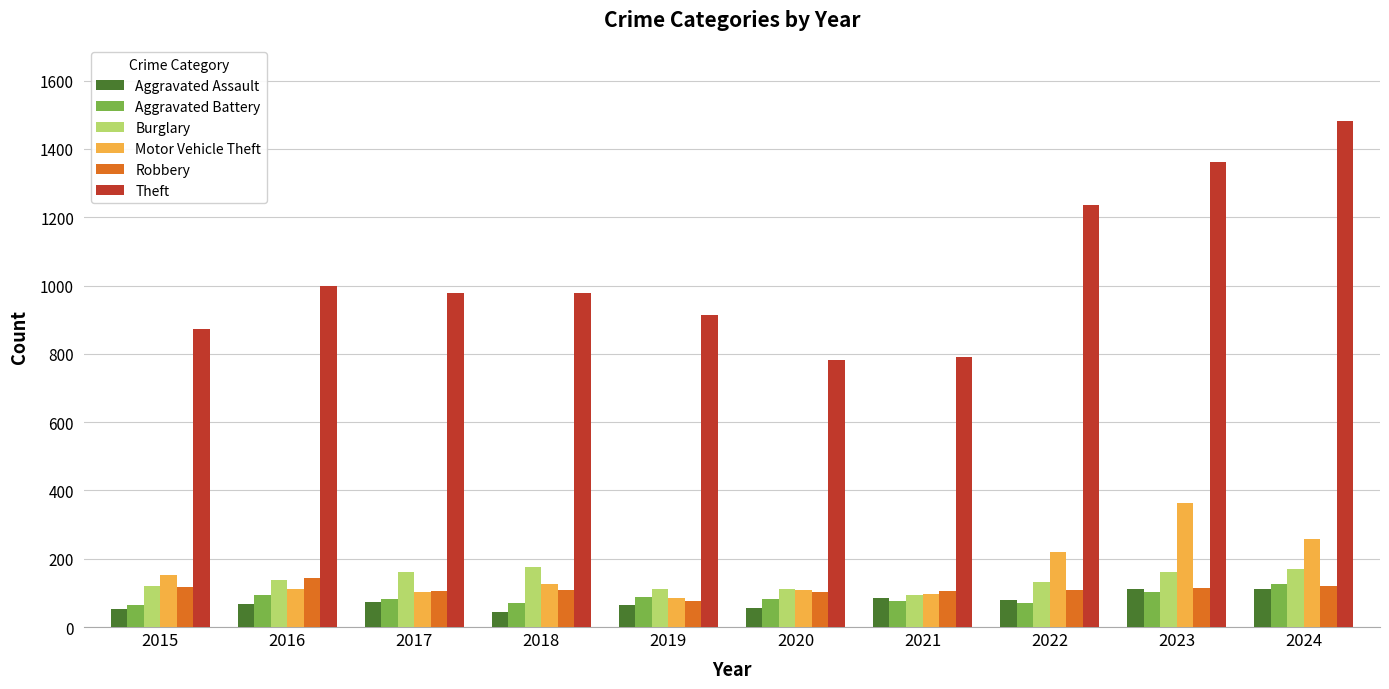

The Theft series shows 1629 at 2016. True or false?

False